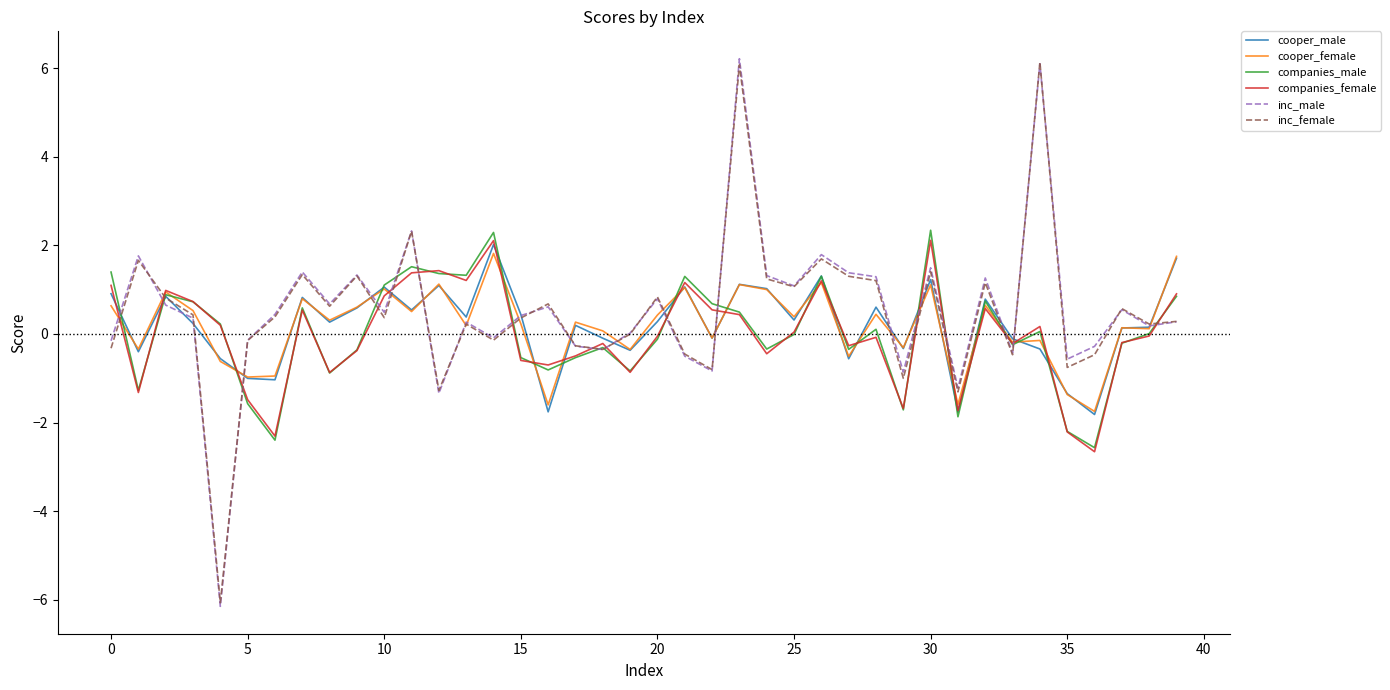

At how many categories does at least one series exceed 3?

2